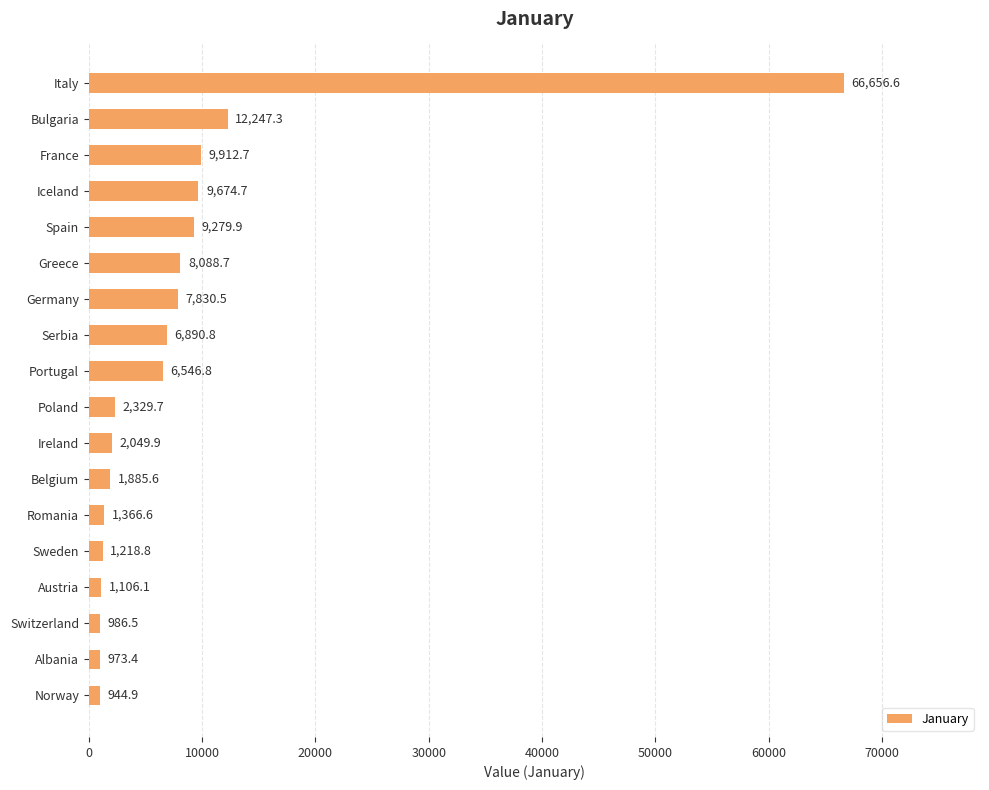

What is the smallest value displayed?

944.9